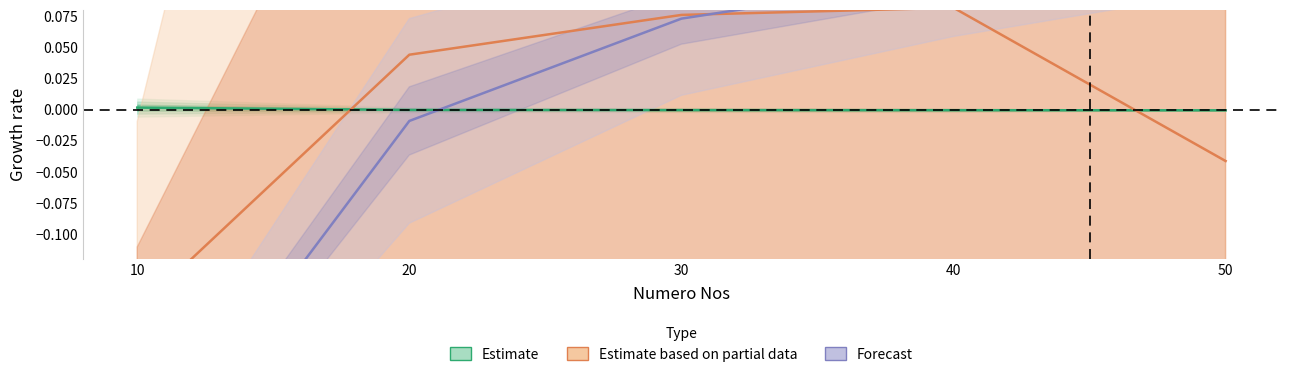

What are all the series names shown in the legend?

Estimate, Estimate based on partial data, Forecast